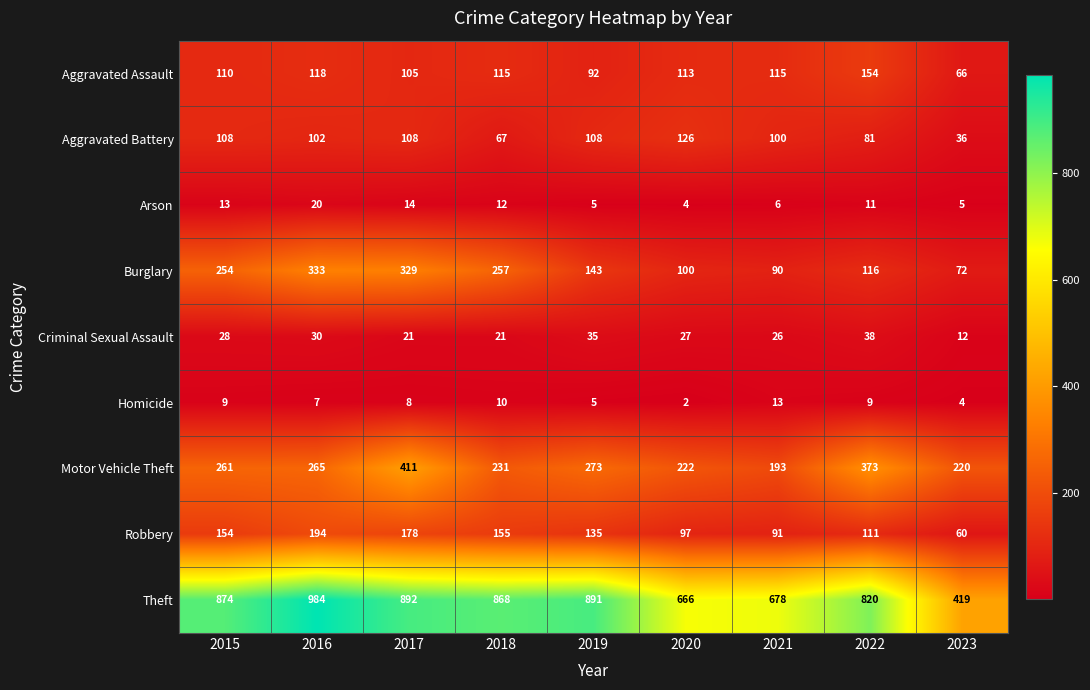

Which series has the largest total across all categories?

Theft